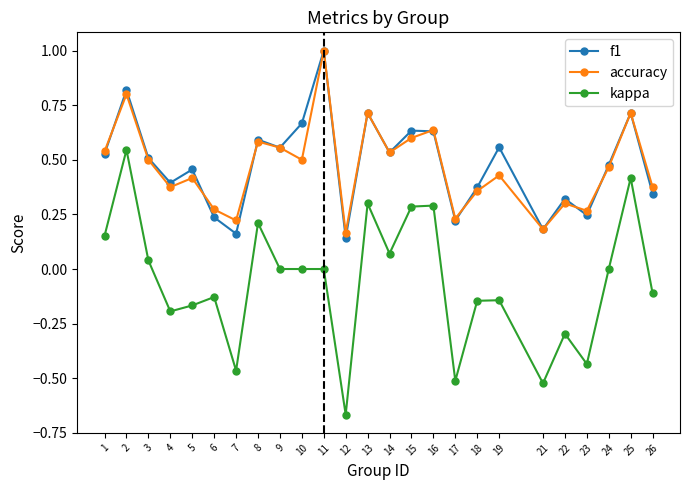

Between 16 and 21, which series saw the biggest shift?

kappa